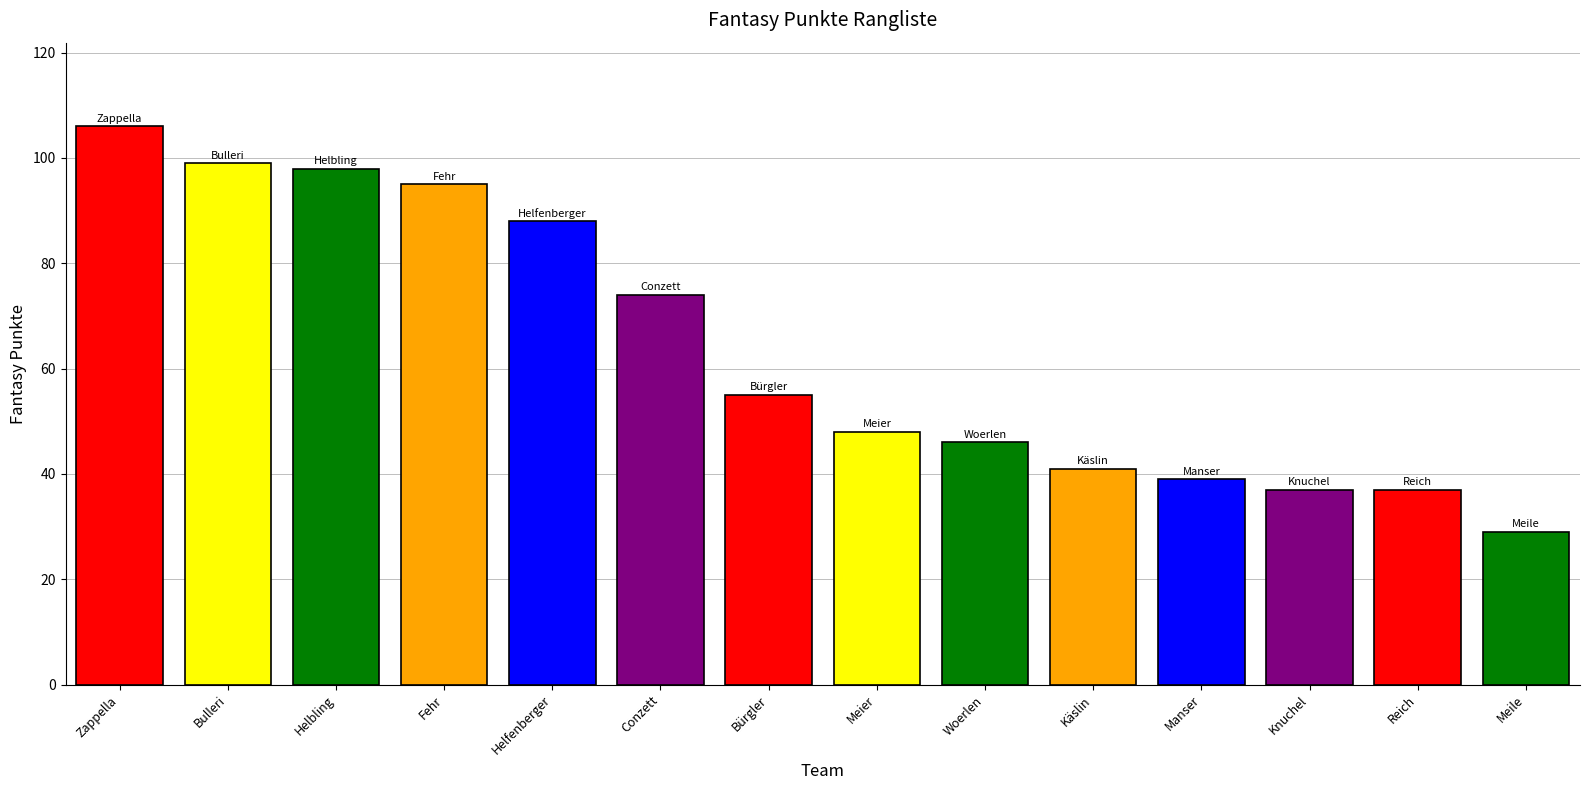

What is the label of the 7th bar from the right?

Meier